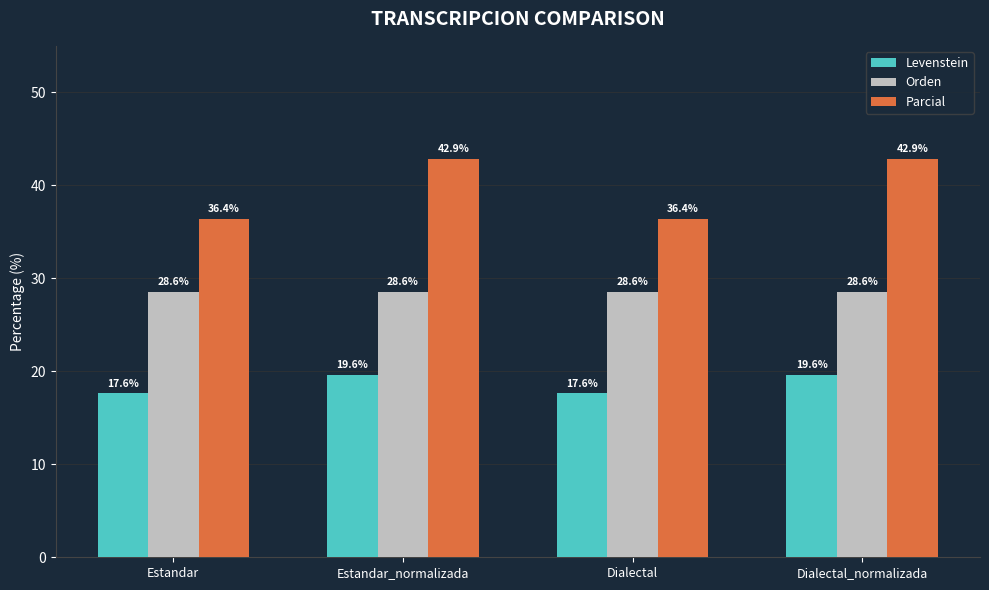

Read the Levenstein value at Dialectal.

17.6